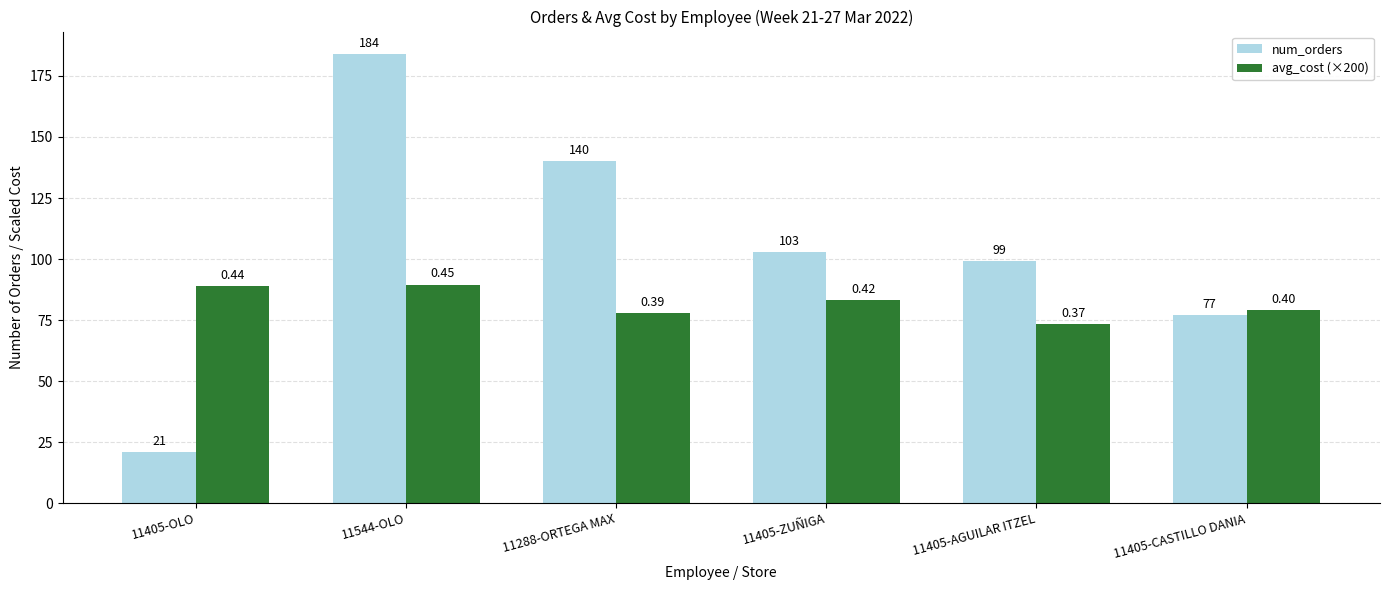

What is the label of the 5th bar from the right?

11544-OLO